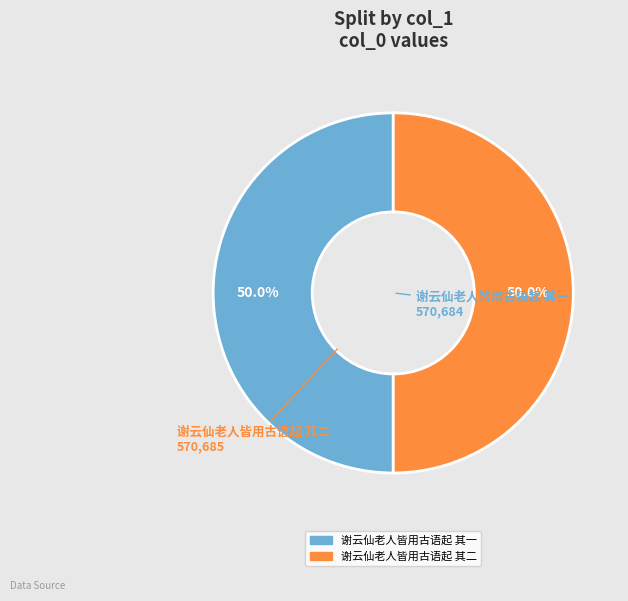

To the nearest percent, what is the average slice percentage?

50%